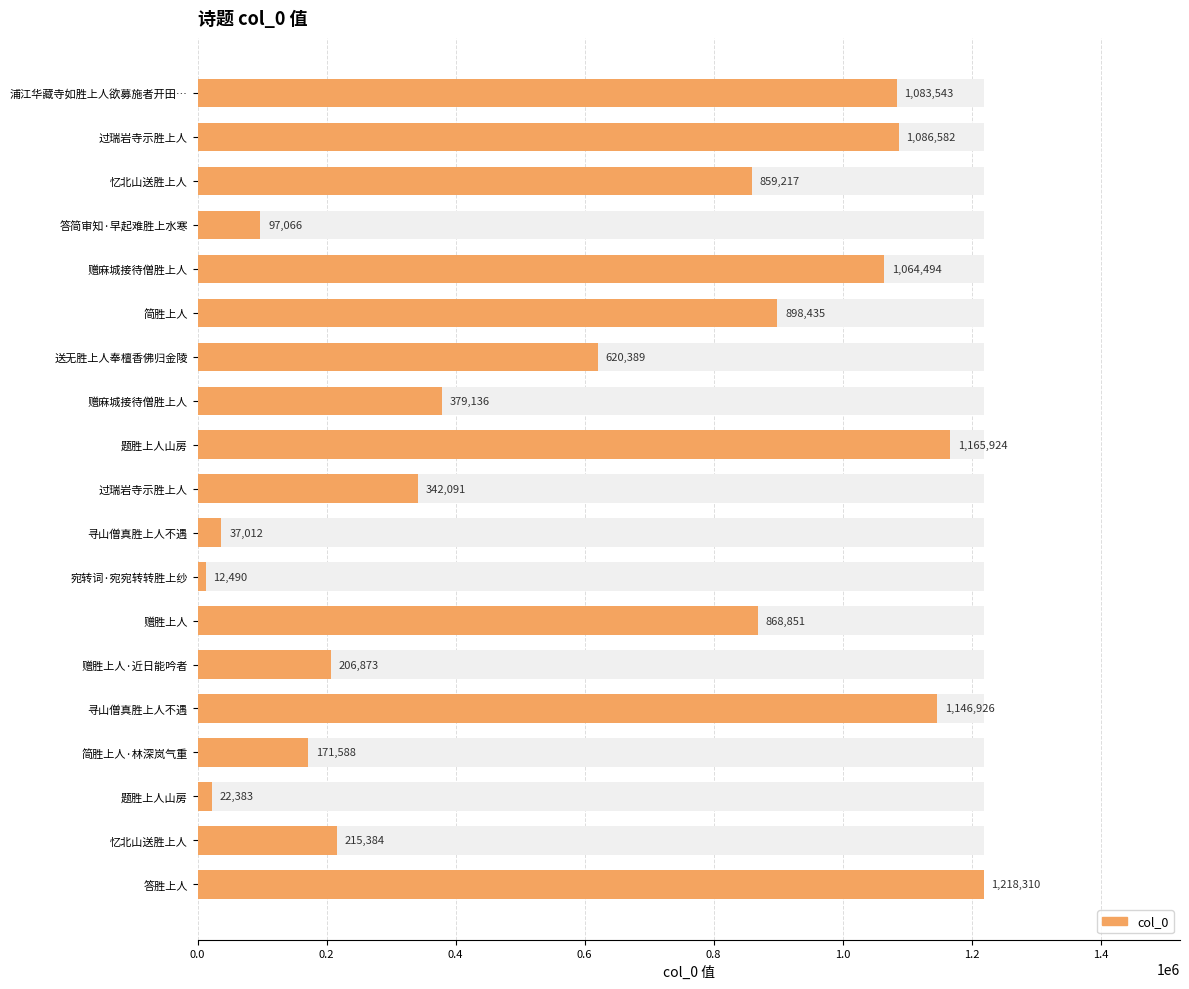

What is the value of the 12th bar from the left?

12490